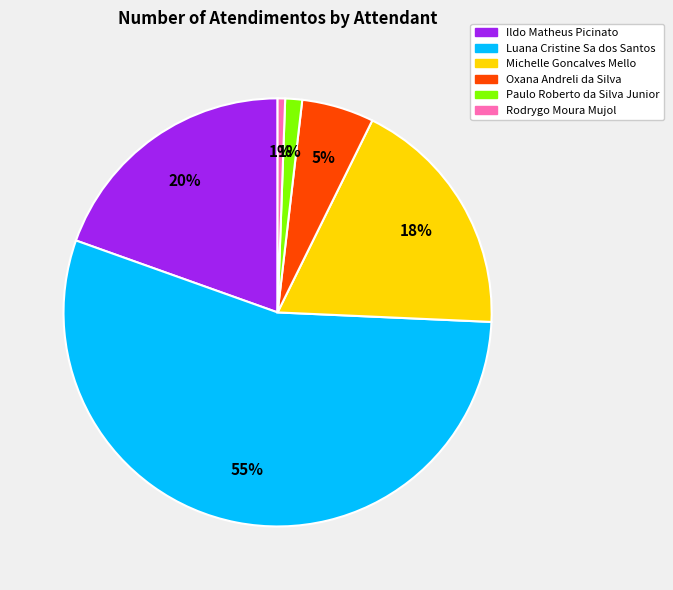

To the nearest percent, what portion does Paulo Roberto da Silva Junior represent?

1%